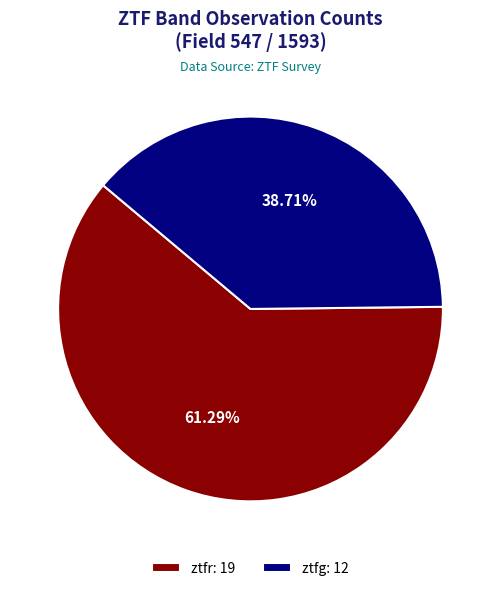

To the nearest percent, what is the combined percentage of ztfr and ztfg?

100%